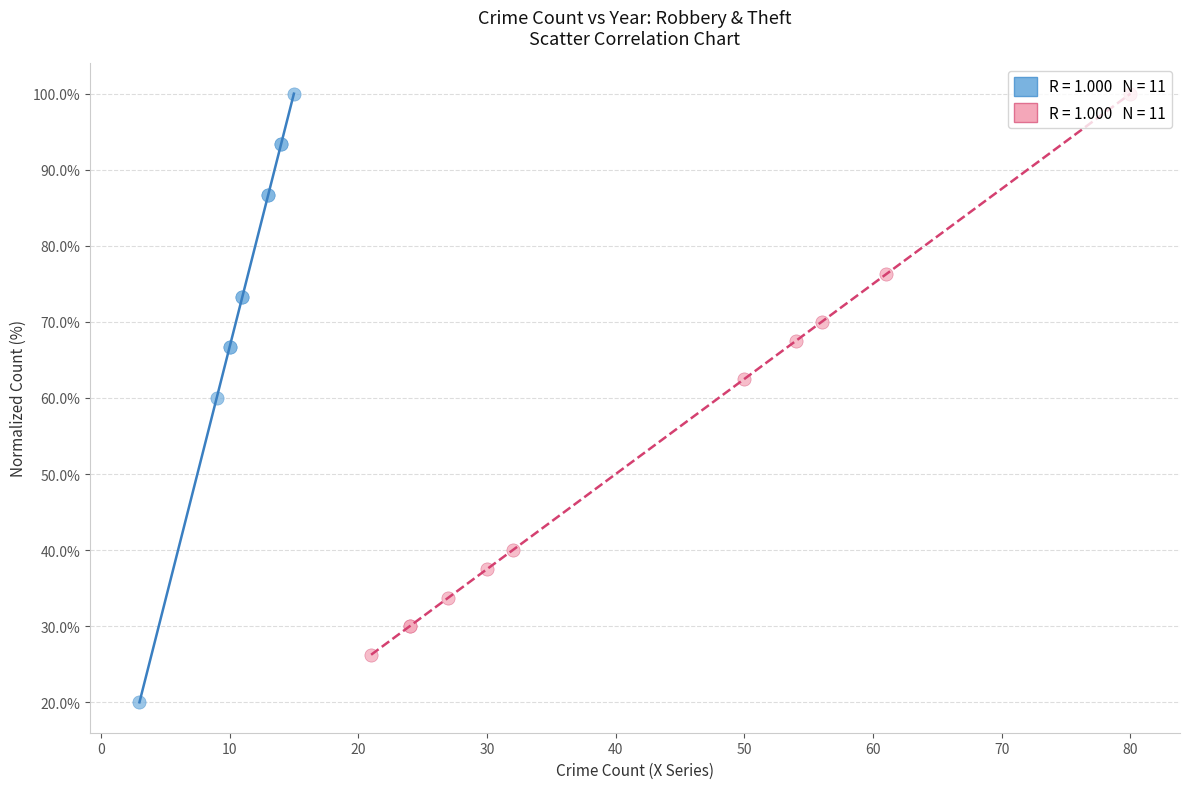

What are all the series names shown in the legend?

Robbery, Theft